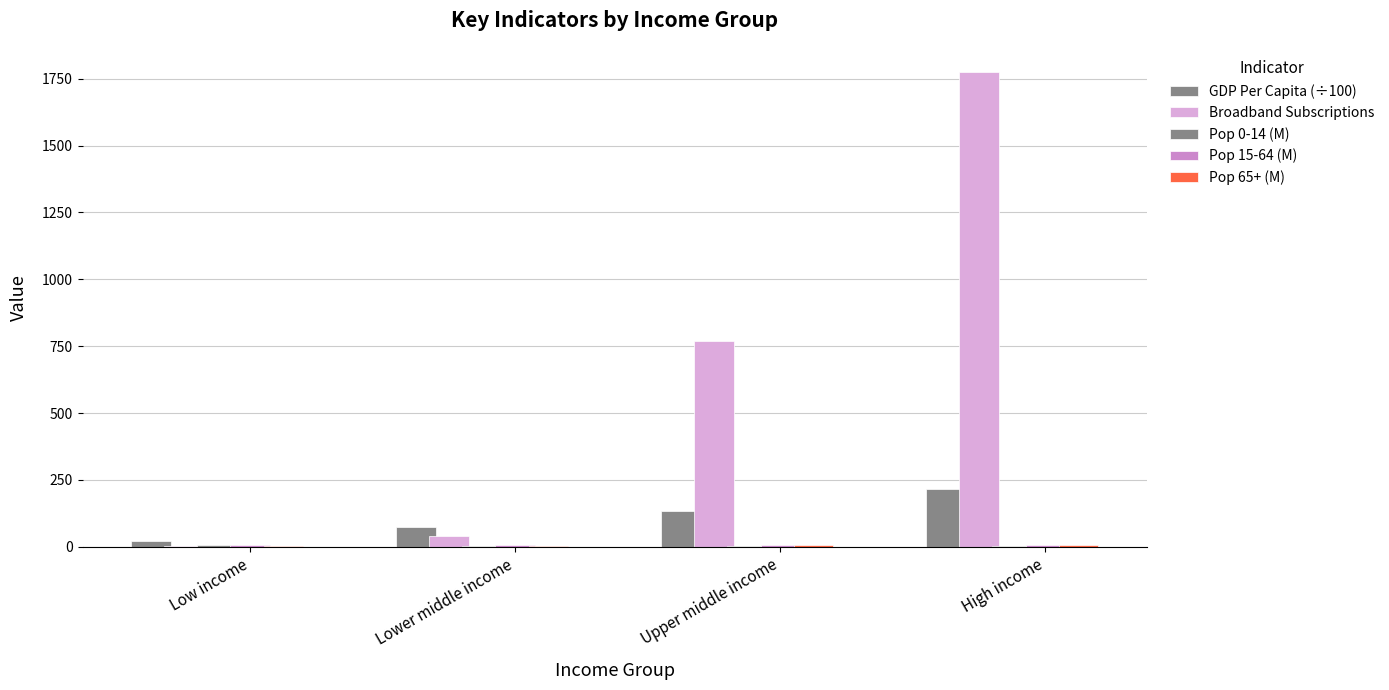

The Pop 15-64 (M) series shows 2.1 at Low income. True or false?

False